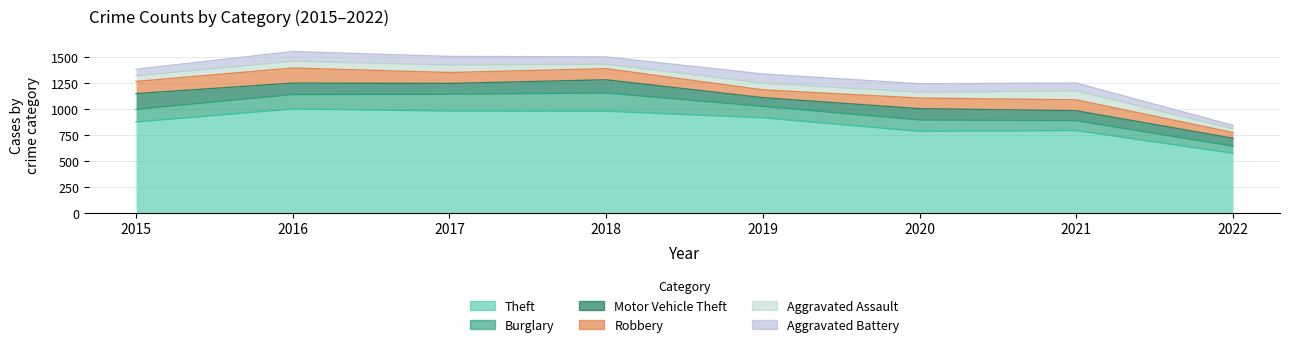

What is the smallest value displayed?

32